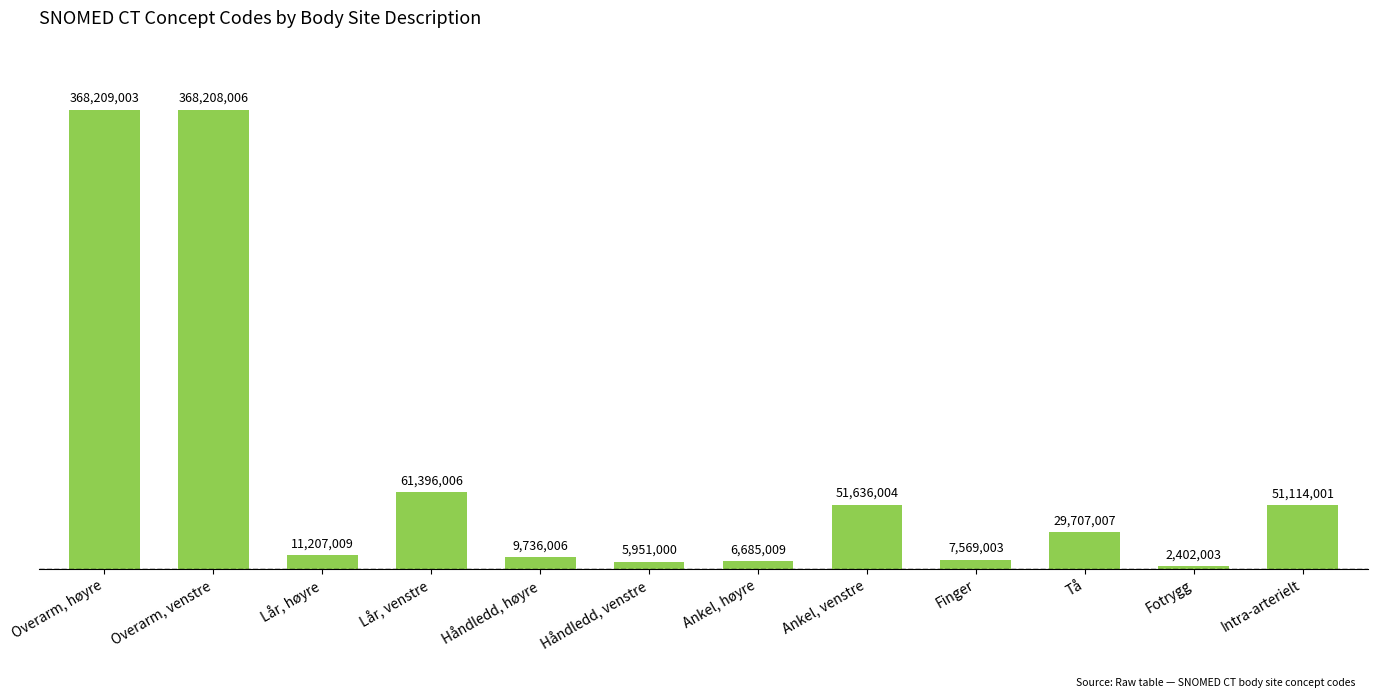

How many bars are there in total?

12